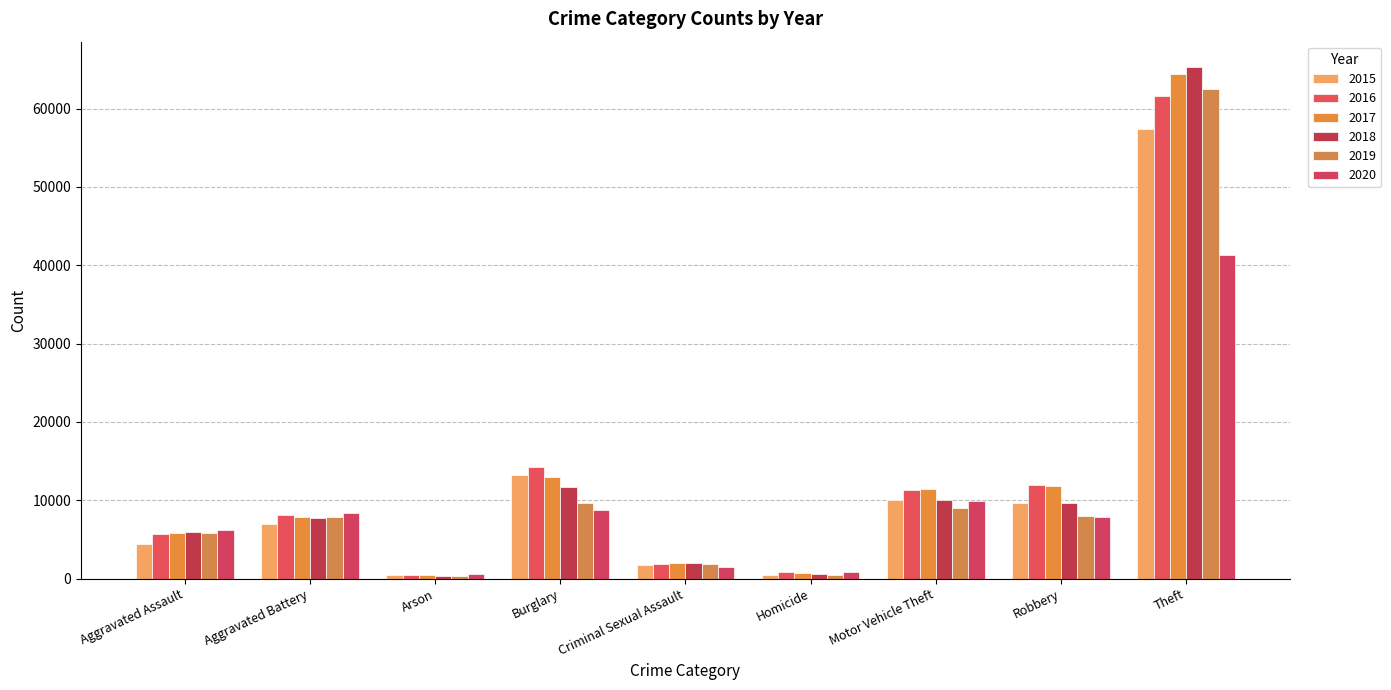

How many data points in 2020 are less than 7855?

4